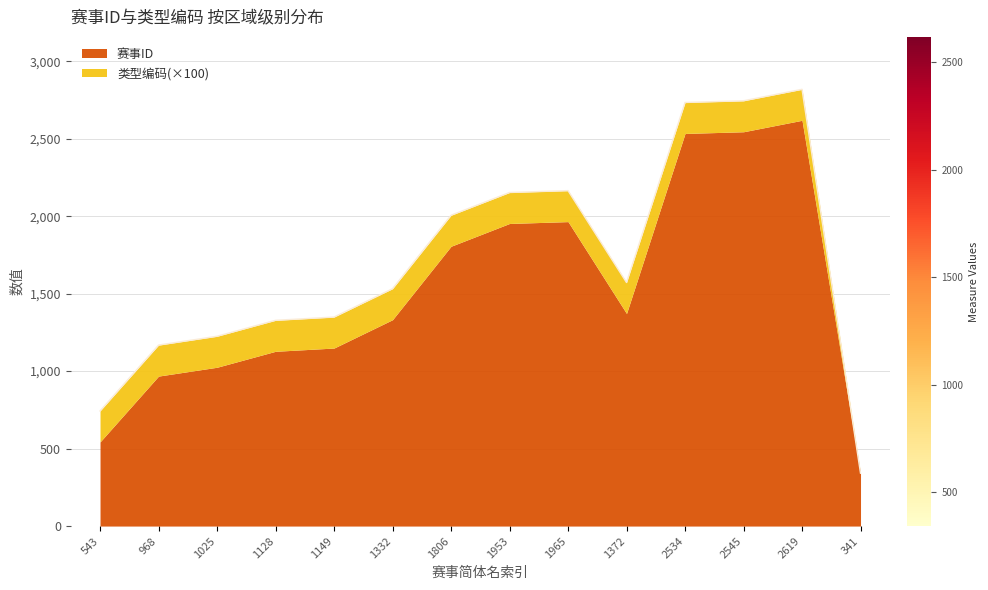

What position from the right is 1128?

11